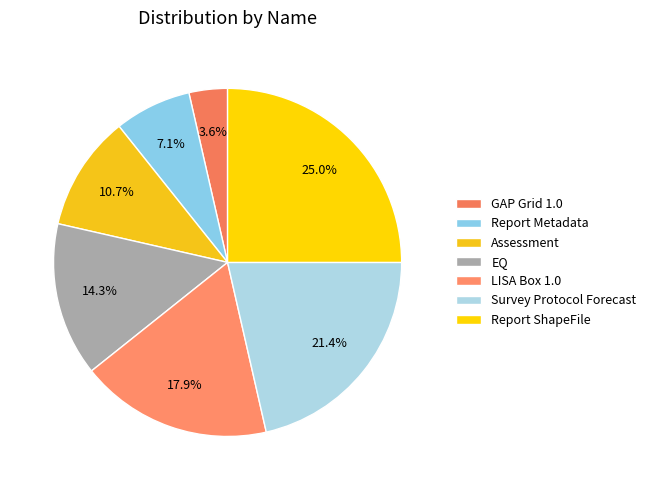

What percentage is NOT represented by GAP Grid 1.0?

96.4%